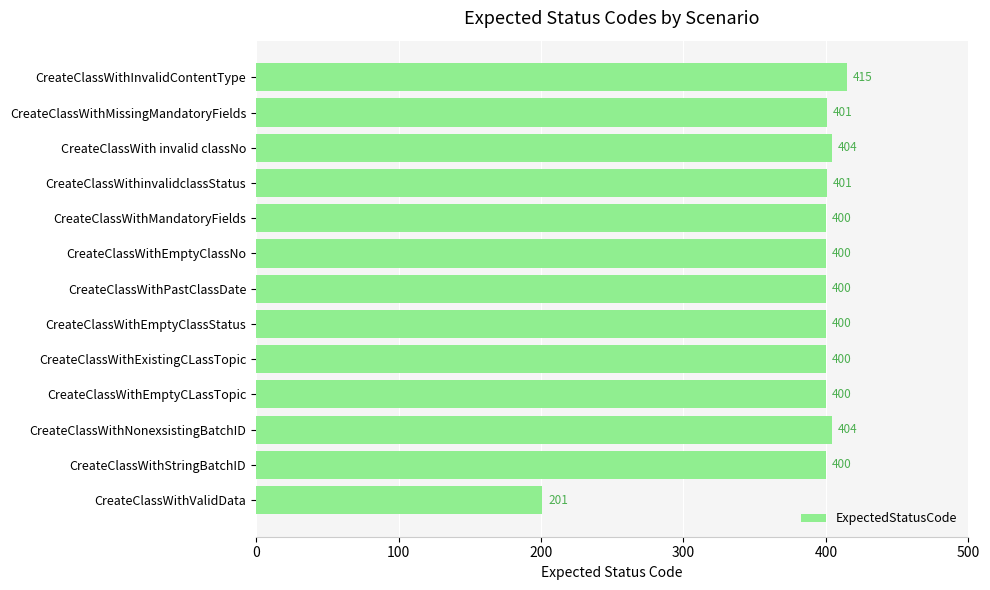

What value does the data have at CreateClassWithStringBatchID?

400